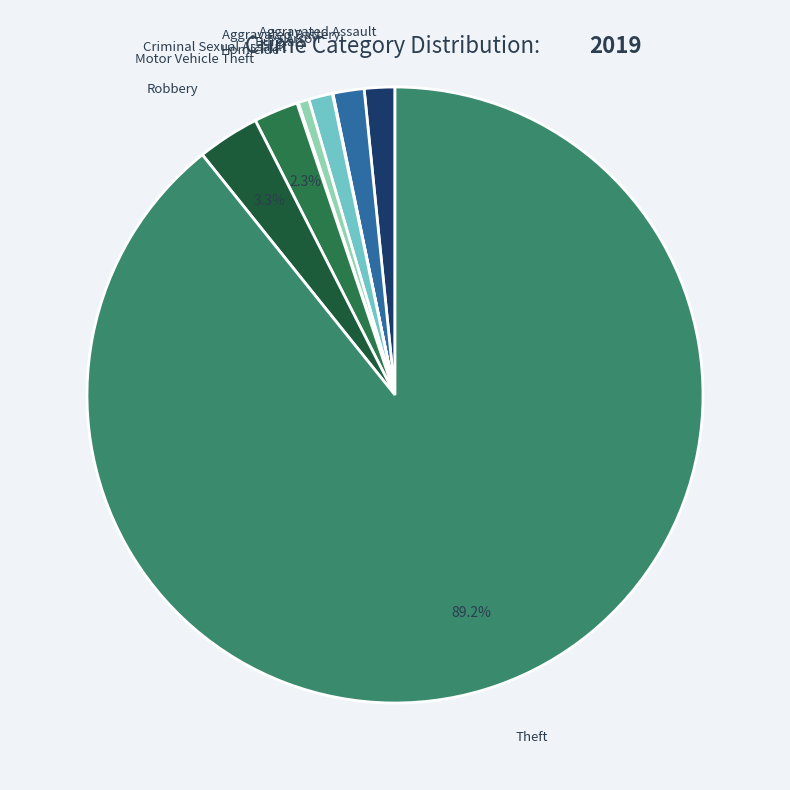

What is the largest slice in the pie chart?

Theft